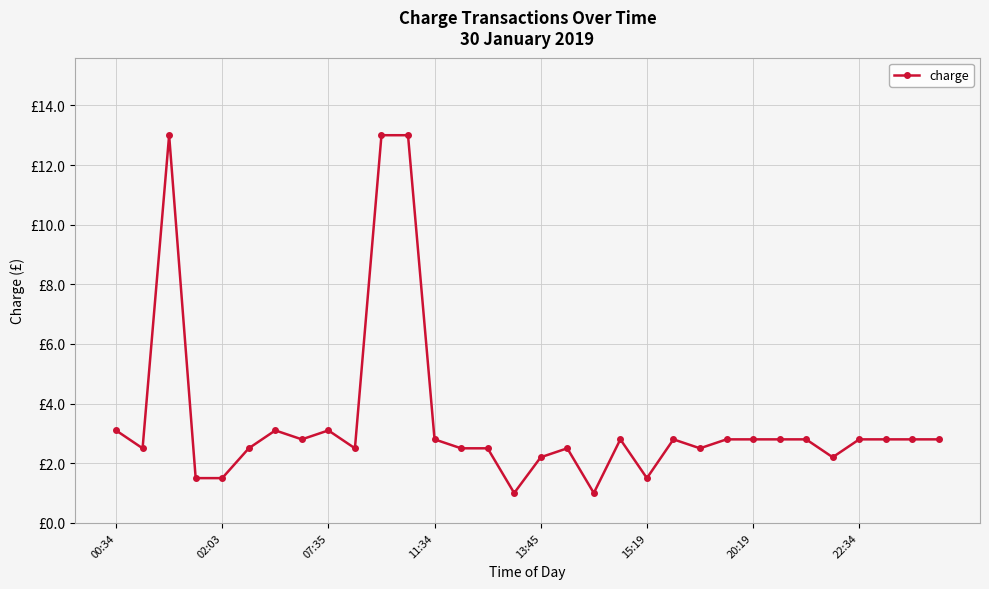

Is this an area chart (filled region under the line)?

No